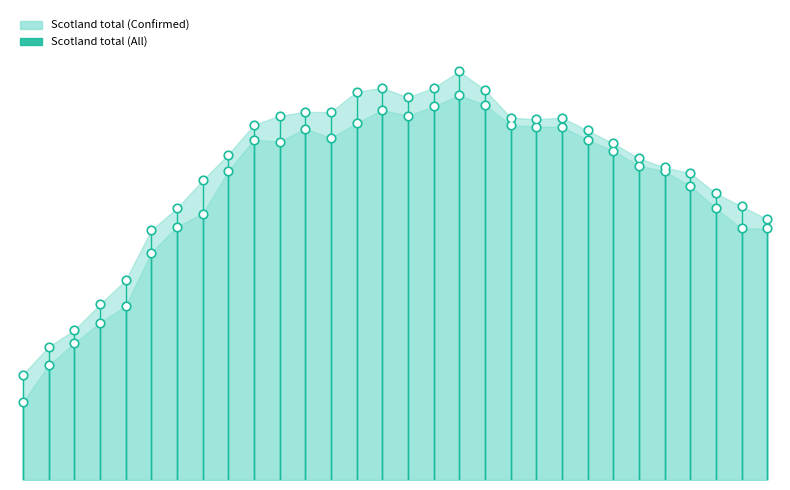

Which series reaches the minimum Y coordinate?

Scotland total (Confirmed)